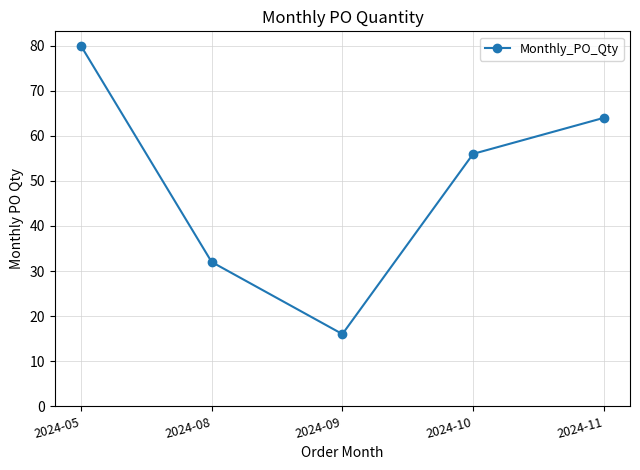

What is the value of the 2nd point from the left?

32